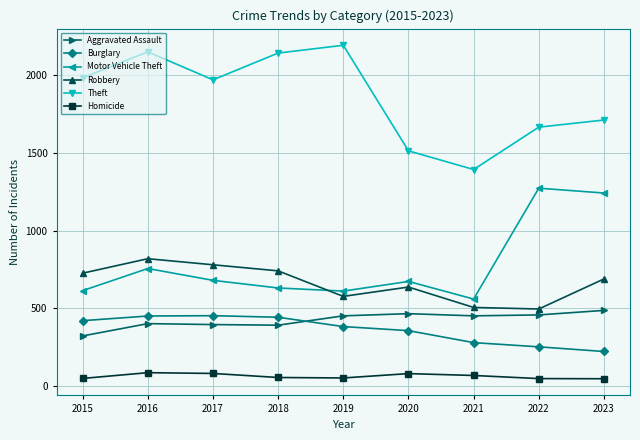

Between 2017 and 2018, which series saw the biggest shift?

Theft